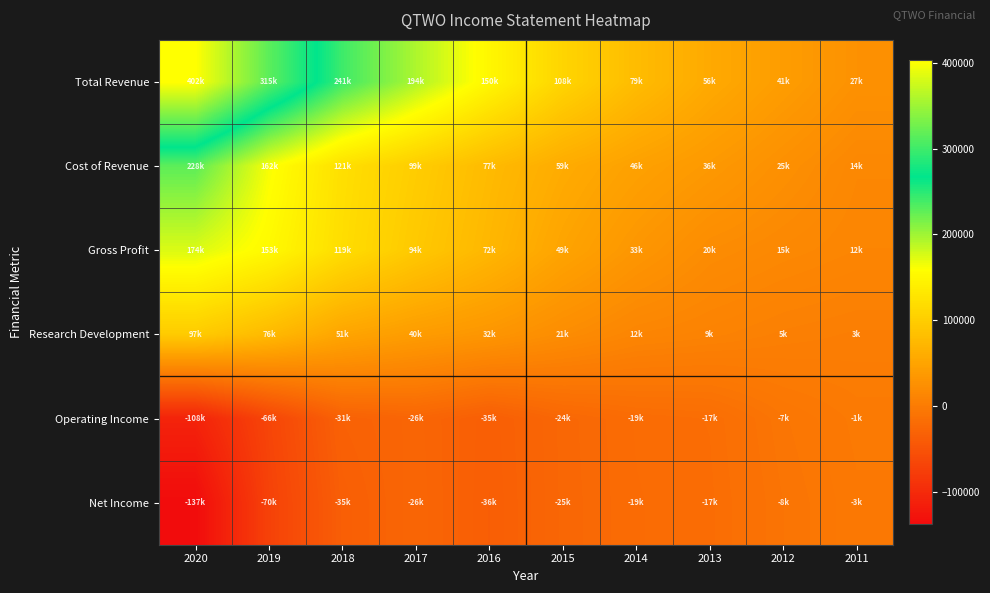

Reading left to right, list all the values displayed in this chart.

Total Revenue: 2020=402800	2019=315500	2018=241100	2017=194000	2016=150200	2015=108900	2014=79100	2013=56900	2012=41100	2011=27000
Cost of Revenue: 2020=228200	2019=162500	2018=121900	2017=99500	2016=77400	2015=59100	2014=46100	2013=36300	2012=25200	2011=14800
Gross Profit: 2020=174600	2019=153000	2018=119200	2017=94500	2016=72800	2015=49700	2014=33100	2013=20600	2012=15900	2011=12200
Research Development: 2020=97400	2019=76300	2018=51300	2017=40300	2016=32500	2015=21500	2014=12100	2013=9000	2012=5300	2011=3400
Operating Income: 2020=-108800	2019=-66700	2018=-31900	2017=-26900	2016=-35700	2015=-24800	2014=-19100	2013=-17100	2012=-7100	2011=-1700
Net Income: 2020=-137600	2019=-70900	2018=-35400	2017=-26200	2016=-36400	2015=-25100	2014=-19600	2013=-17900	2012=-8800	2011=-3000